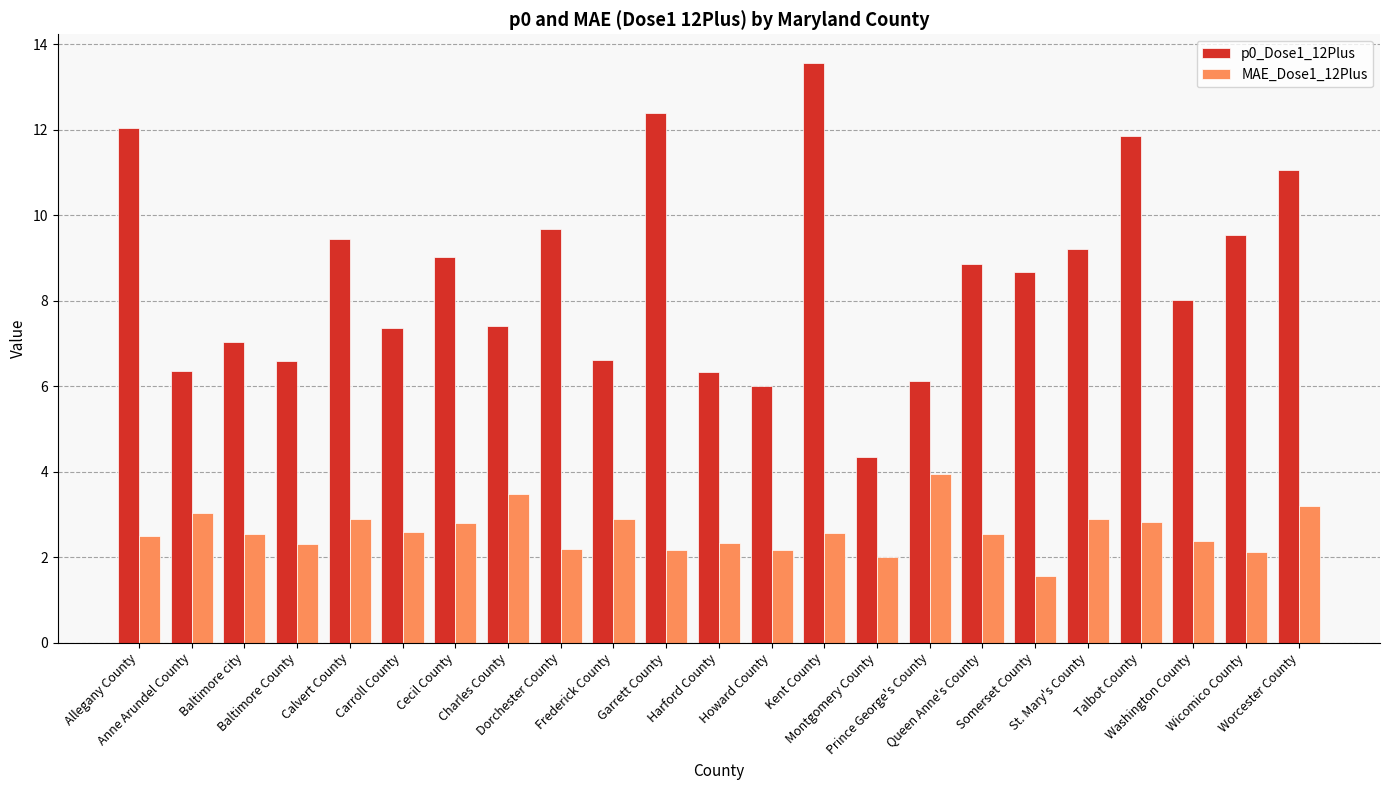

What position from the right is Carroll County?

18